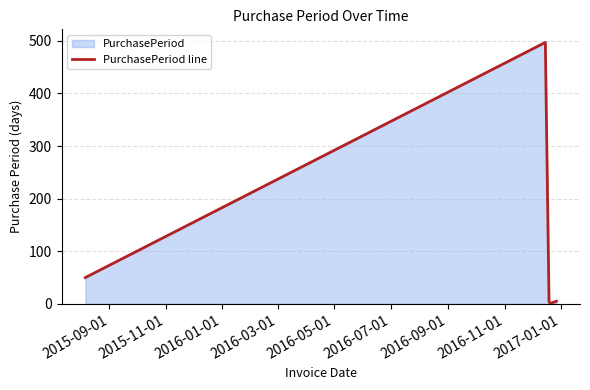

Count the number of categories in the chart.

6